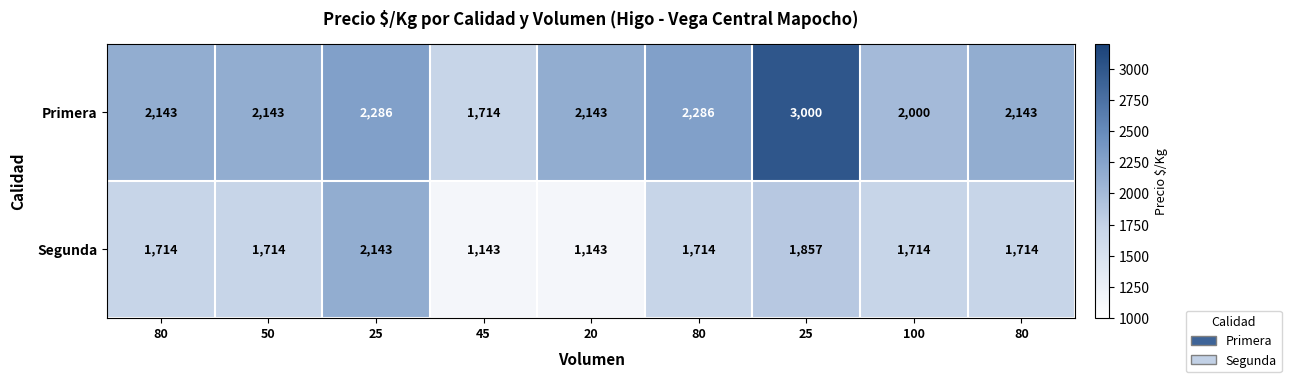

Which series changed the most between 50 and 20?

Segunda